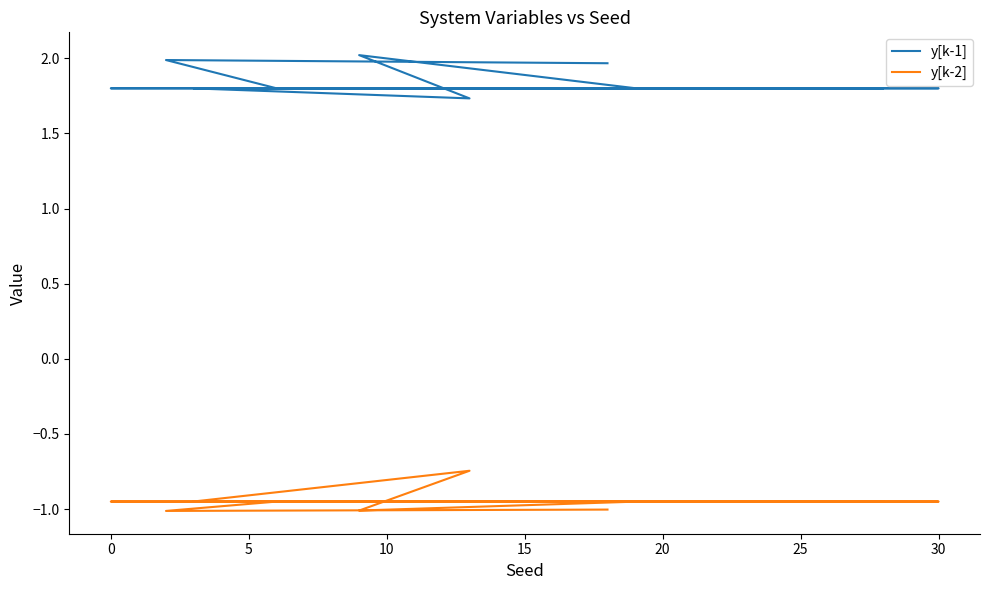

What is the smallest value displayed?

-1.0